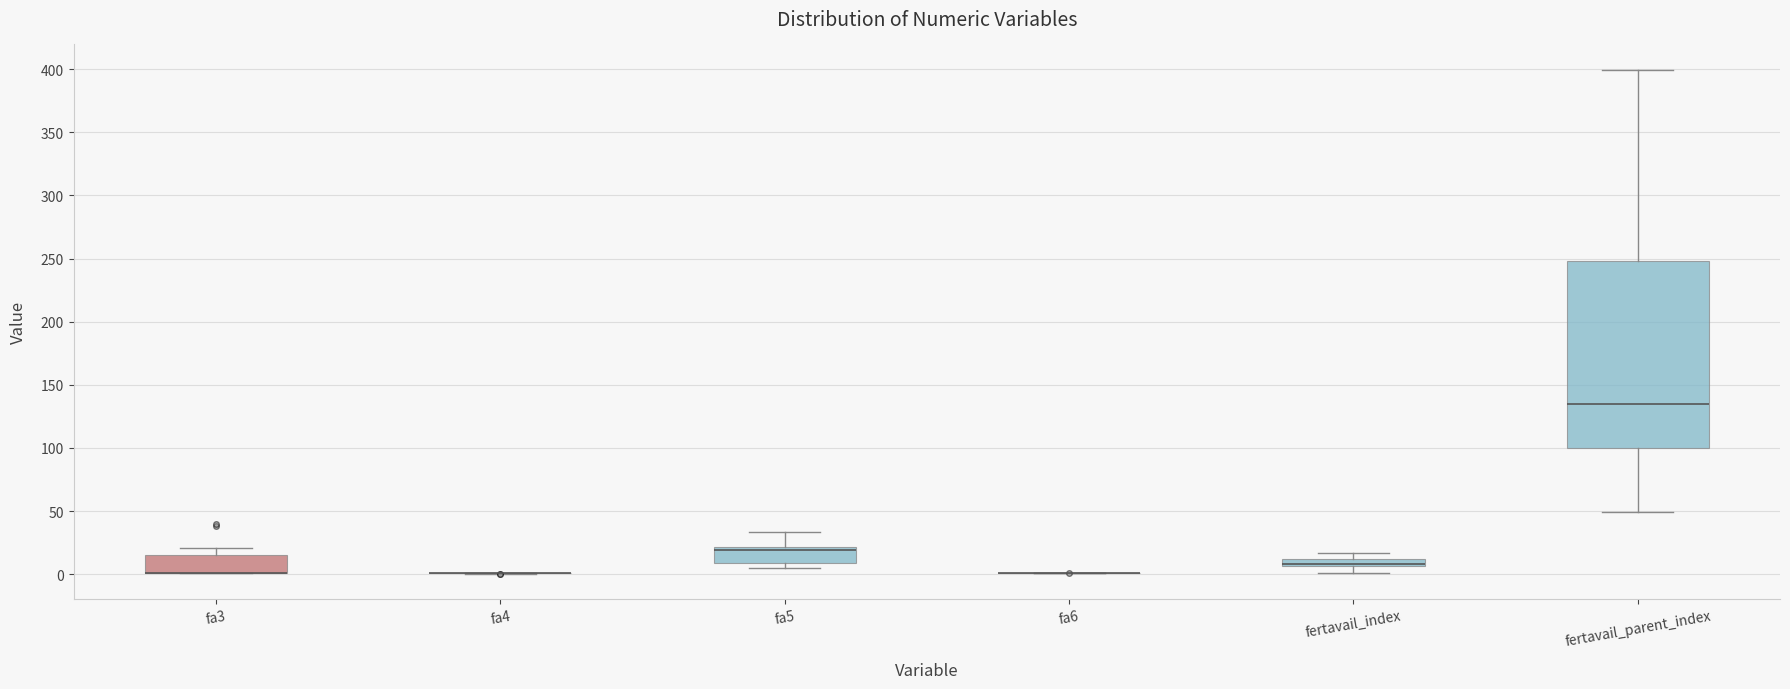

Comparing the boxes themselves (not the whiskers), which one is the tallest?

fertavail_parent_index